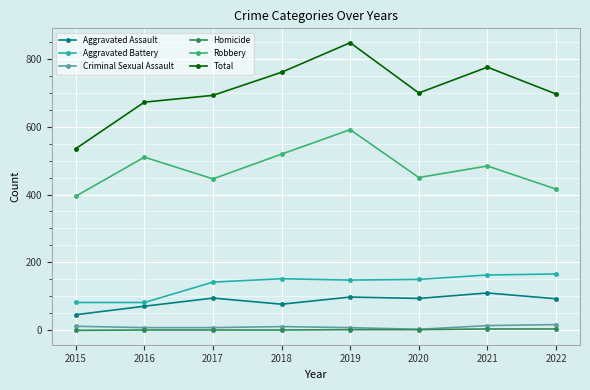

What is the difference between the second highest and second lowest values in the Homicide series?

3